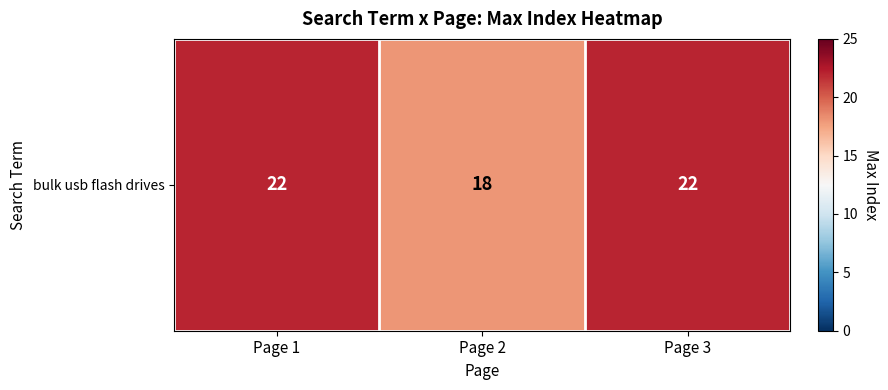

At which category does the chart reach its minimum across all series?

Page 2